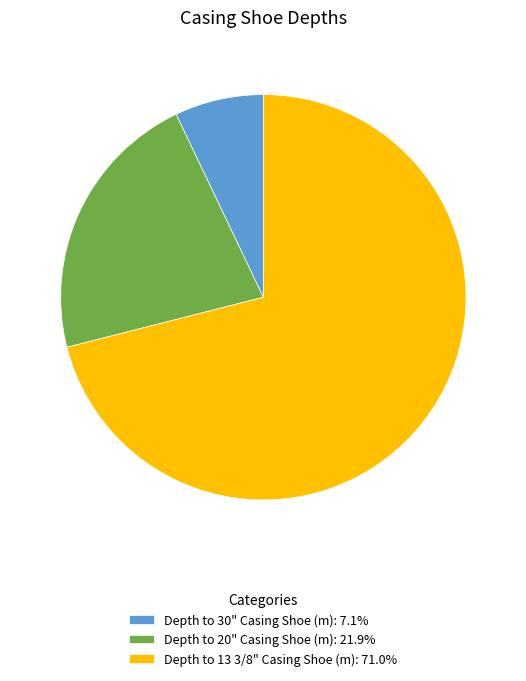

Count the number of slices in the pie.

3